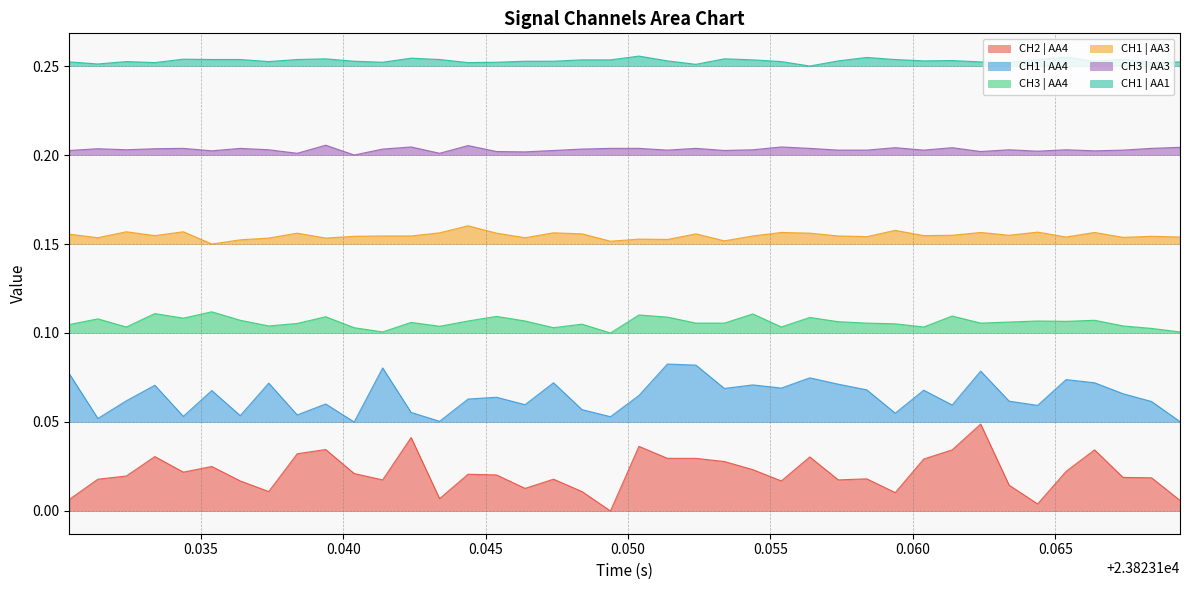

True or false: CH1 | AA4 and CH3 | AA4 cross at least once.

False